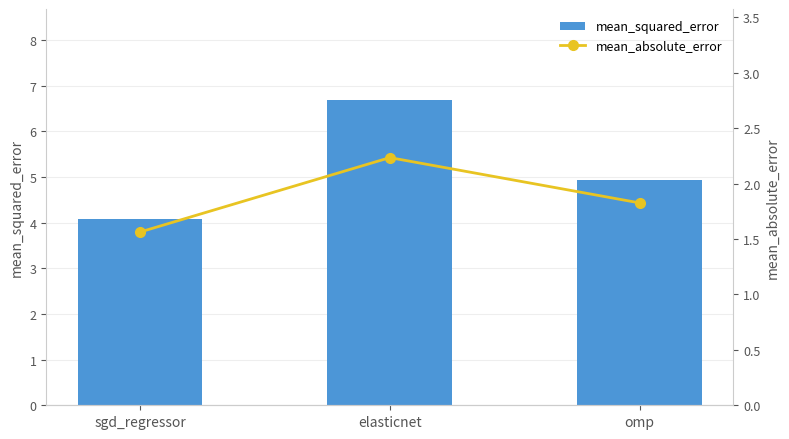

What is the sum of the mean_squared_error values at omp and elasticnet?

11.6